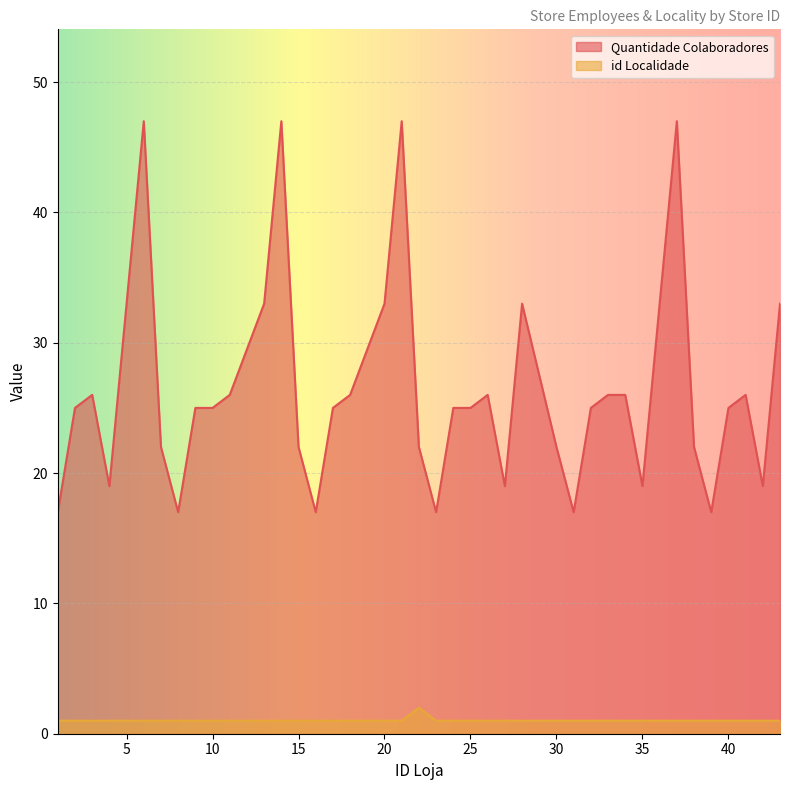

Is it true that id Localidade equals 2 at 40?

False